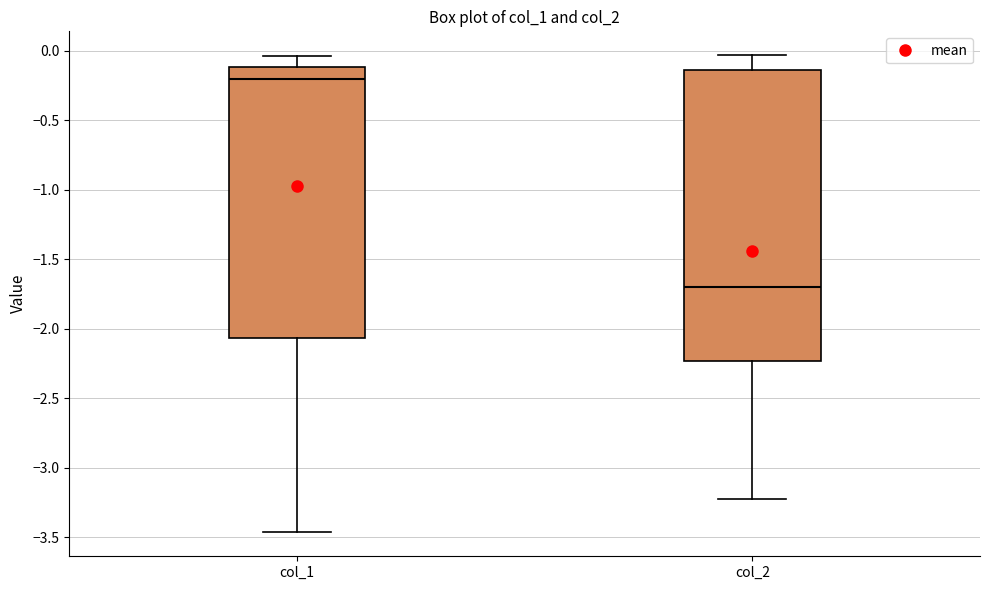

Which box has the lowest median line?

col_2